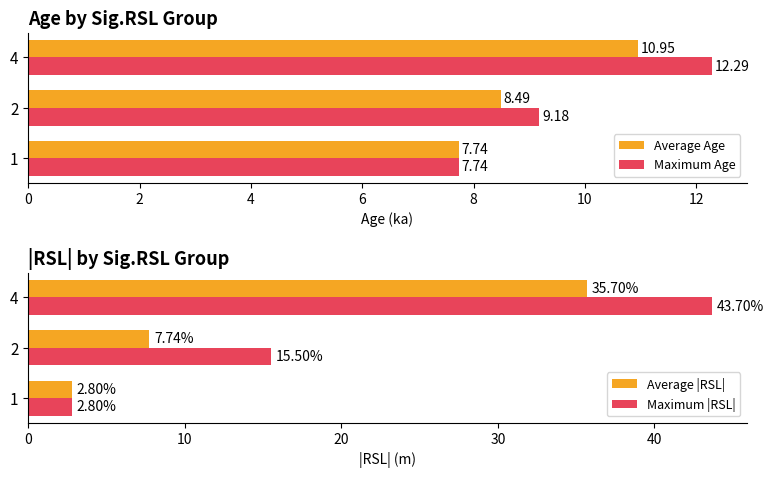

What is the difference between the highest and lowest values at 2?

7.8